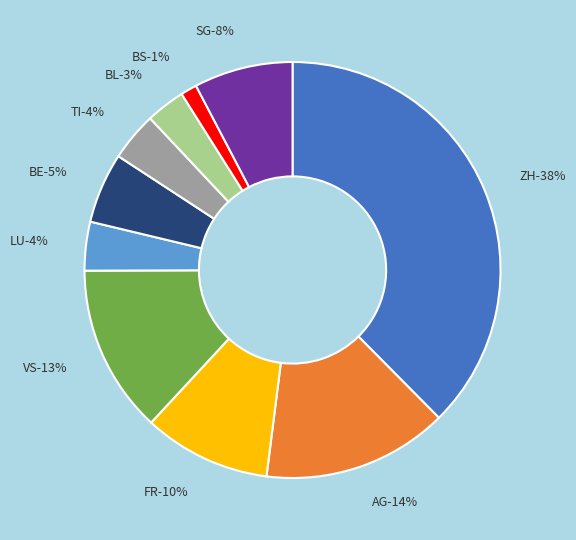

True or false: 2020-06-26 accounts for 10% of the total.

False